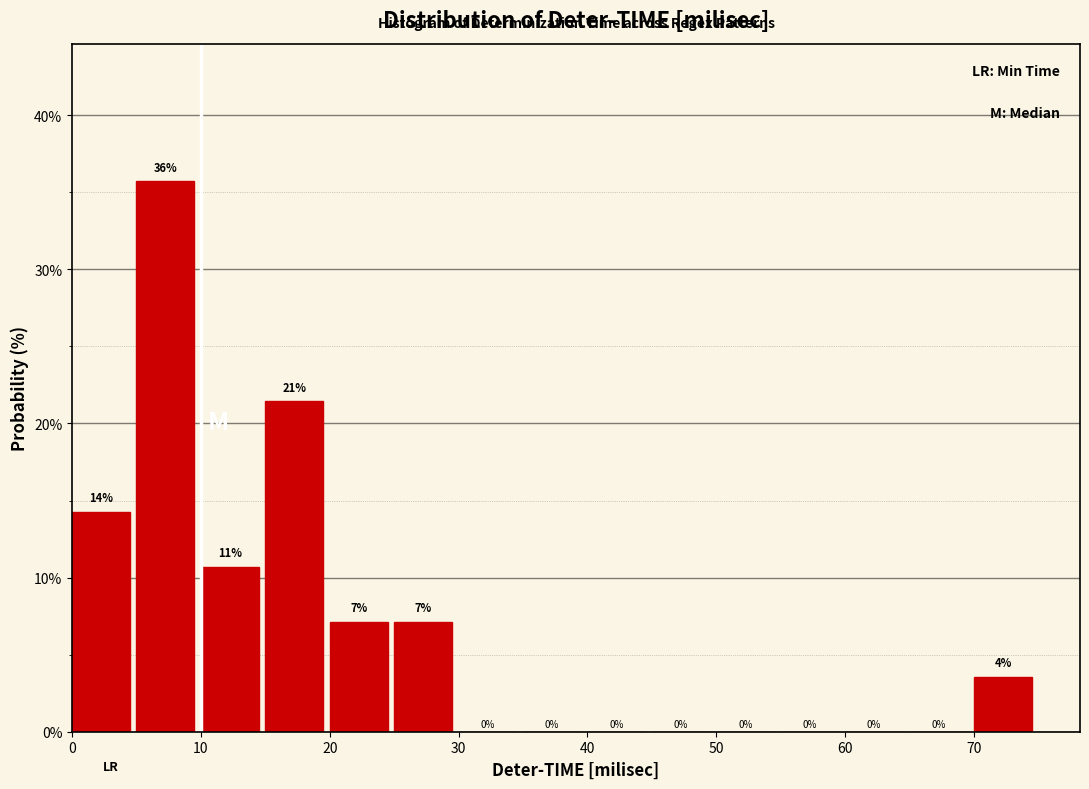

Over which range of the x-axis is the bar tallest?

5 to 10